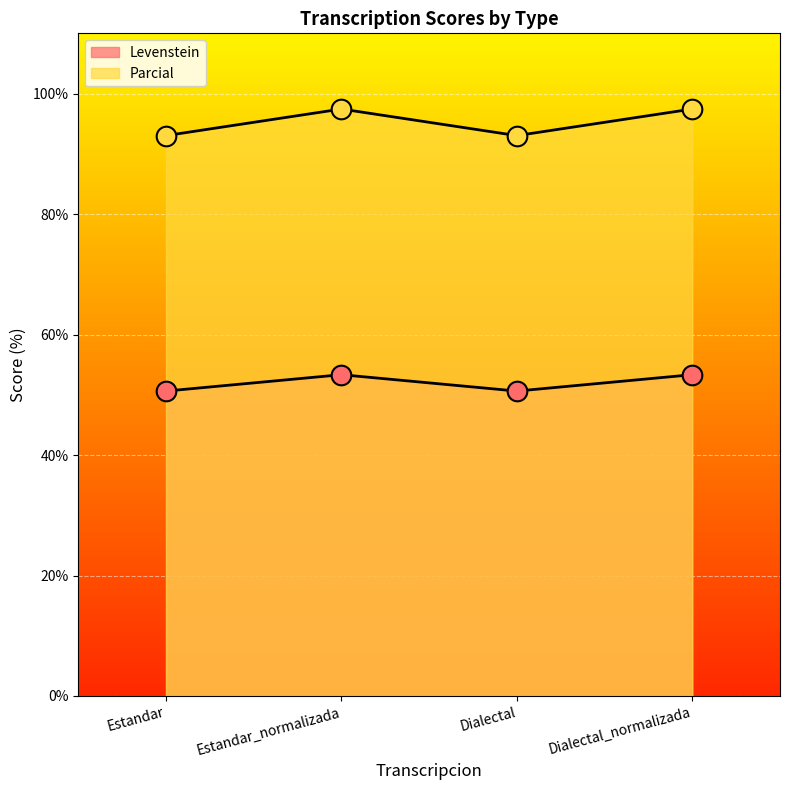

What is the total value across all series at Dialectal_normalizada?

150.8